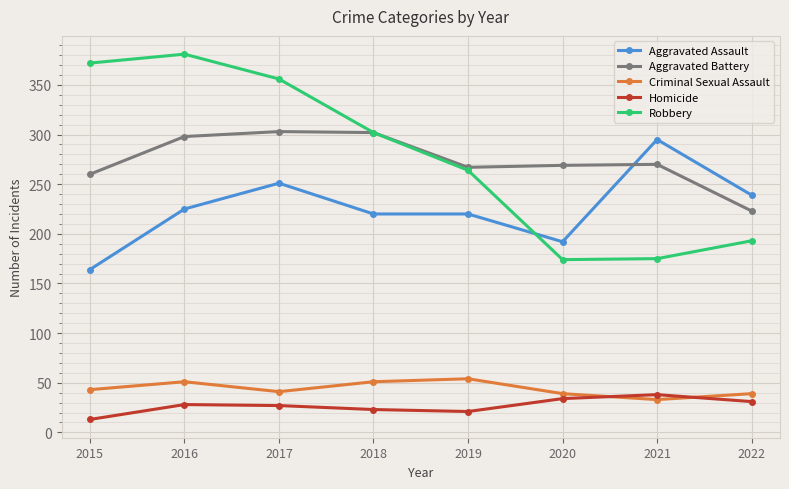

Does the chart have visible grid lines?

Yes